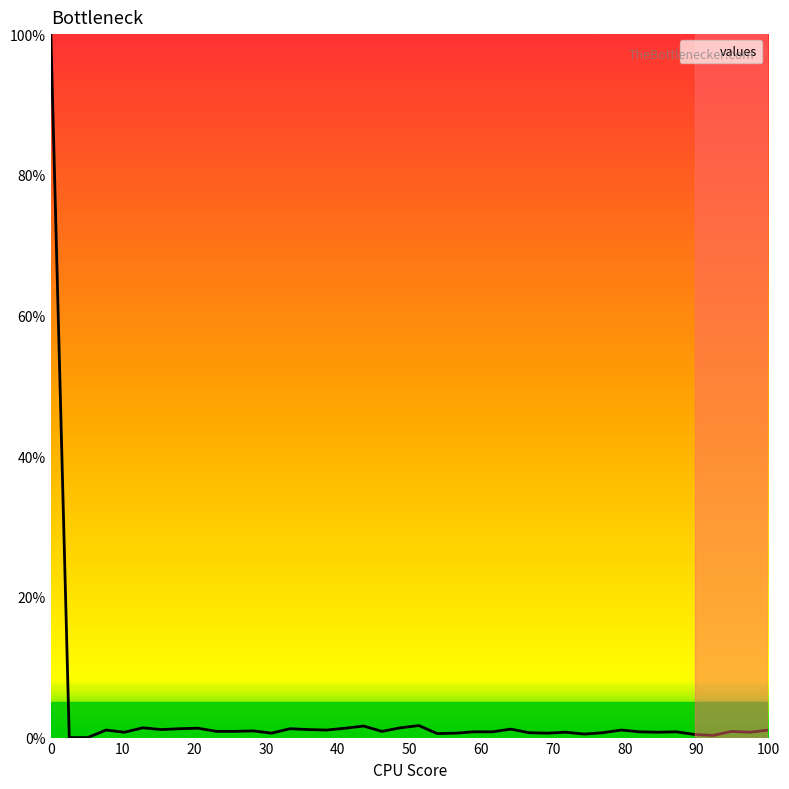

What is the difference between the maximum and minimum values?

100.0